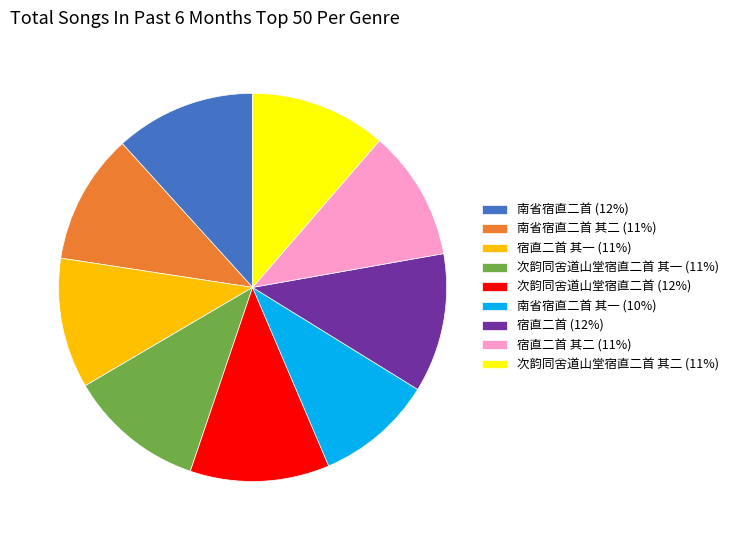

What is the ratio of the value at 南省宿直二首 其二 (11%) to the value at 宿直二首 其一 (11%)?

1.0